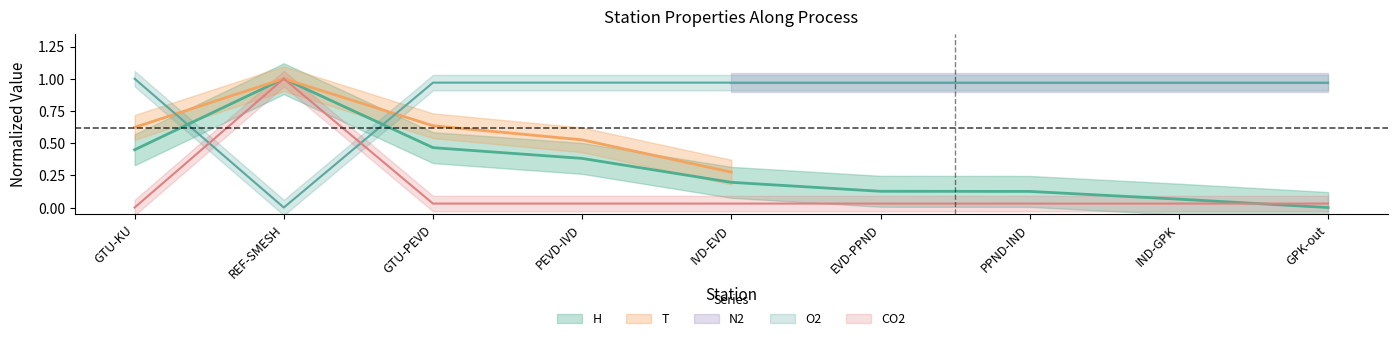

The N2 series shows 1.0 at IVD-EVD. True or false?

True